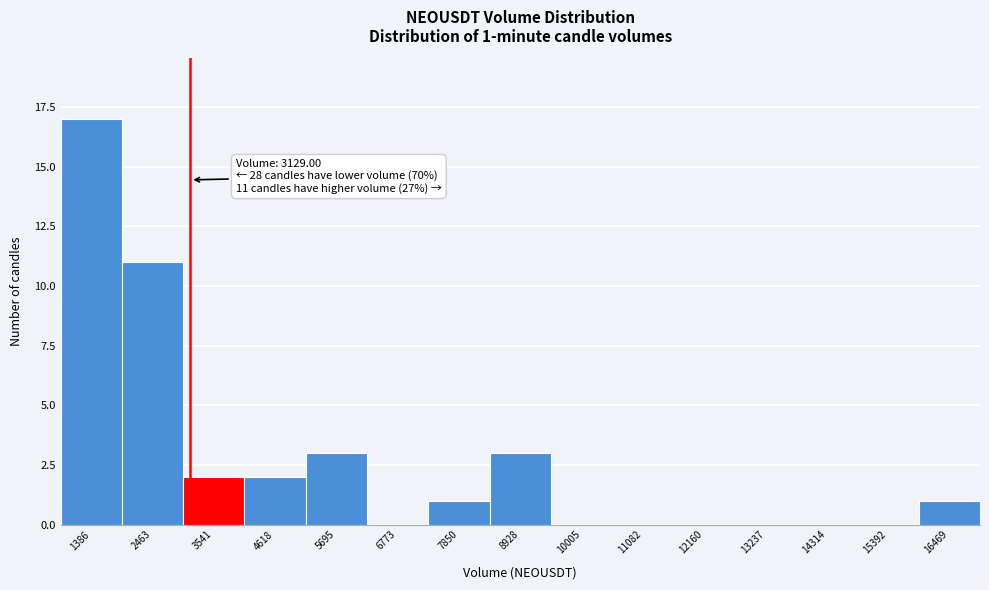

Which range on the x-axis has the tallest bar?

800 to 2000